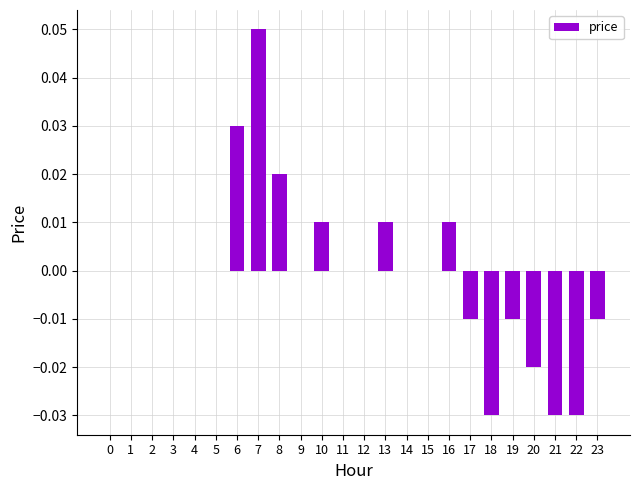

The chart shows a value of 0.0 at 14. True or false?

True